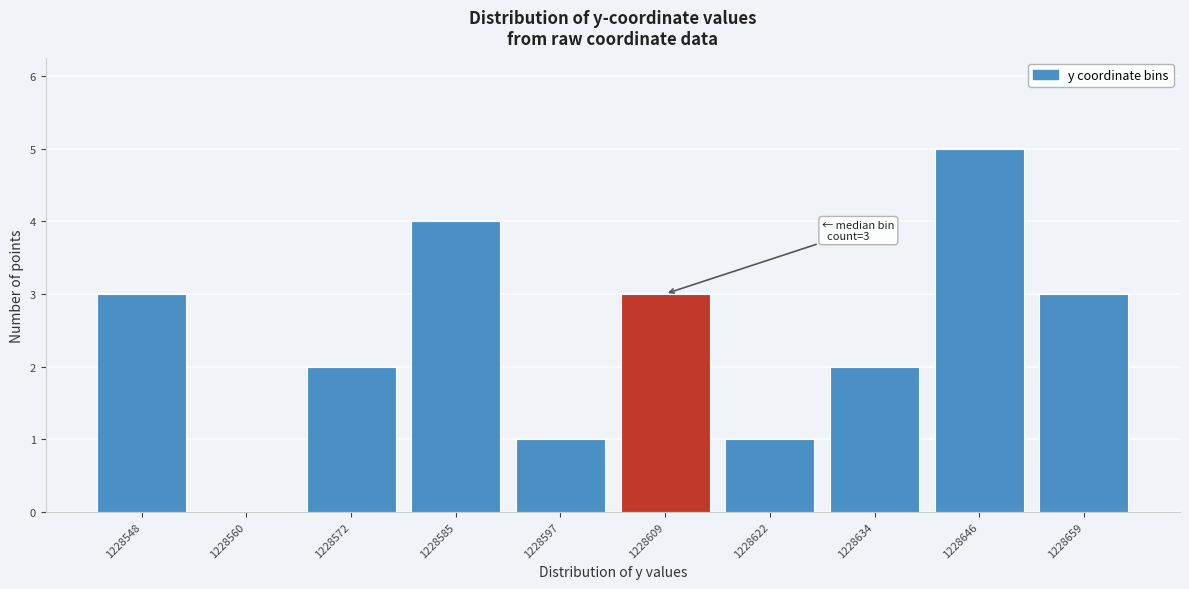

Reading right to left, transcribe all the data shown in this chart.

1228659=3	1228646=5	1228634=2	1228622=1	1228609=3	1228597=1	1228585=4	1228572=2	1228560=0	1228548=3